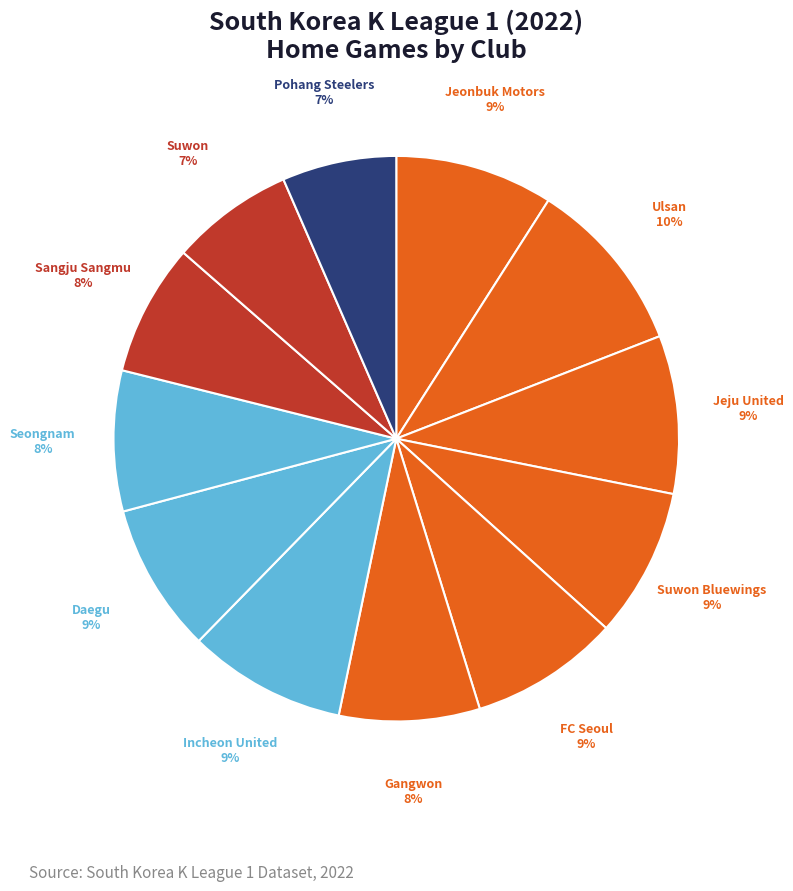

Which category has the biggest portion of the pie?

Ulsan